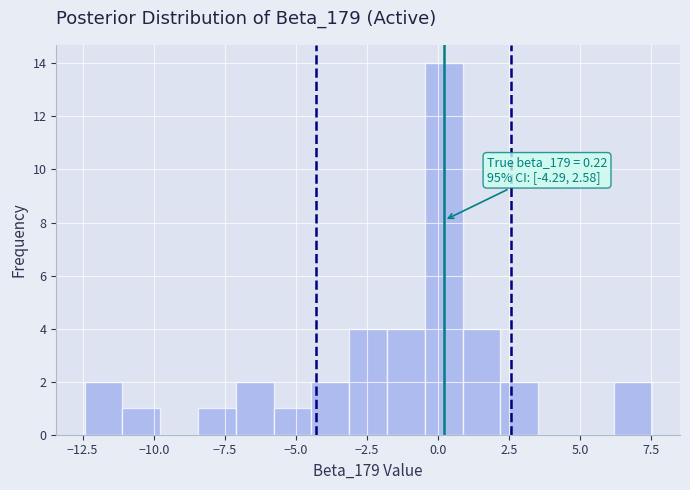

Read against the x-axis, roughly where is the centre of the tallest bar?

0.0